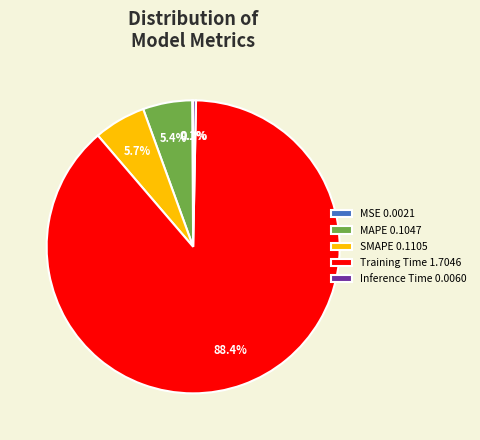

To the nearest percent, what is the average slice percentage?

20%